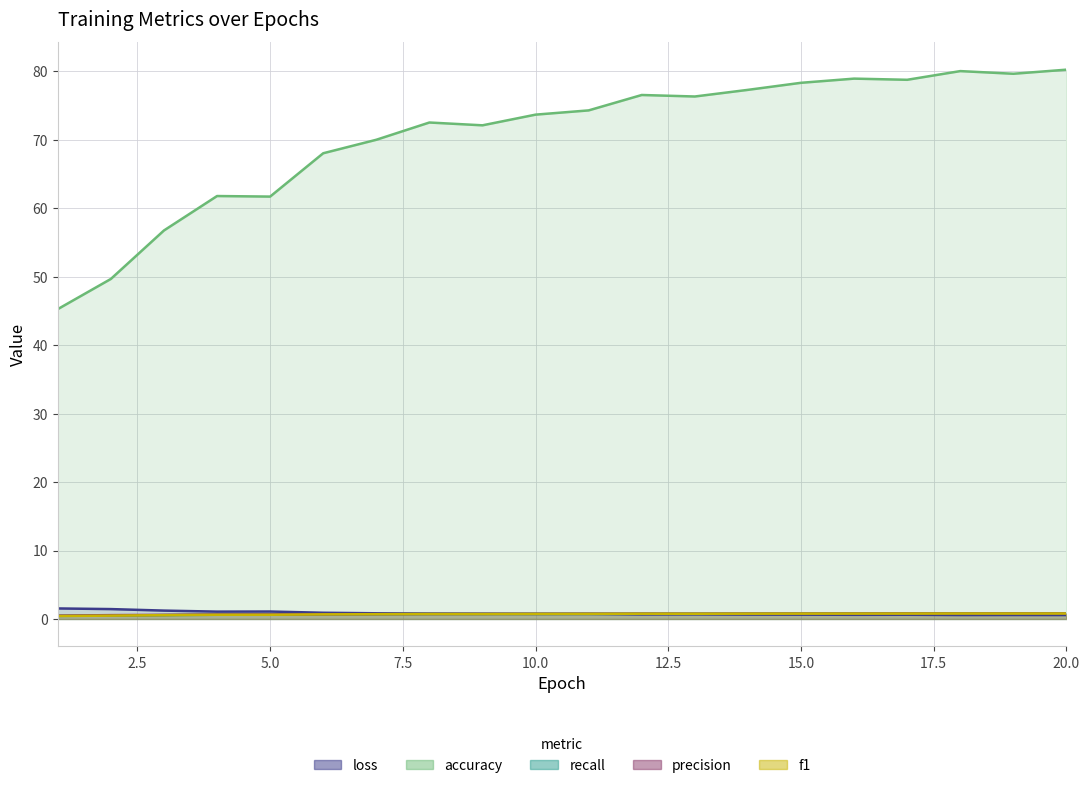

What are all the series names shown in the legend?

loss, accuracy, recall, precision, f1